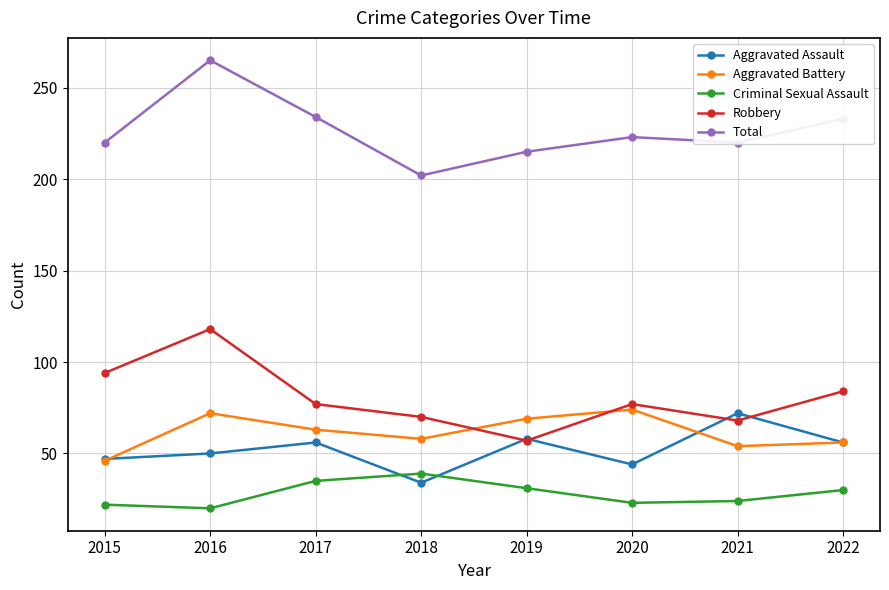

What is the total value across all series at 2016?

525